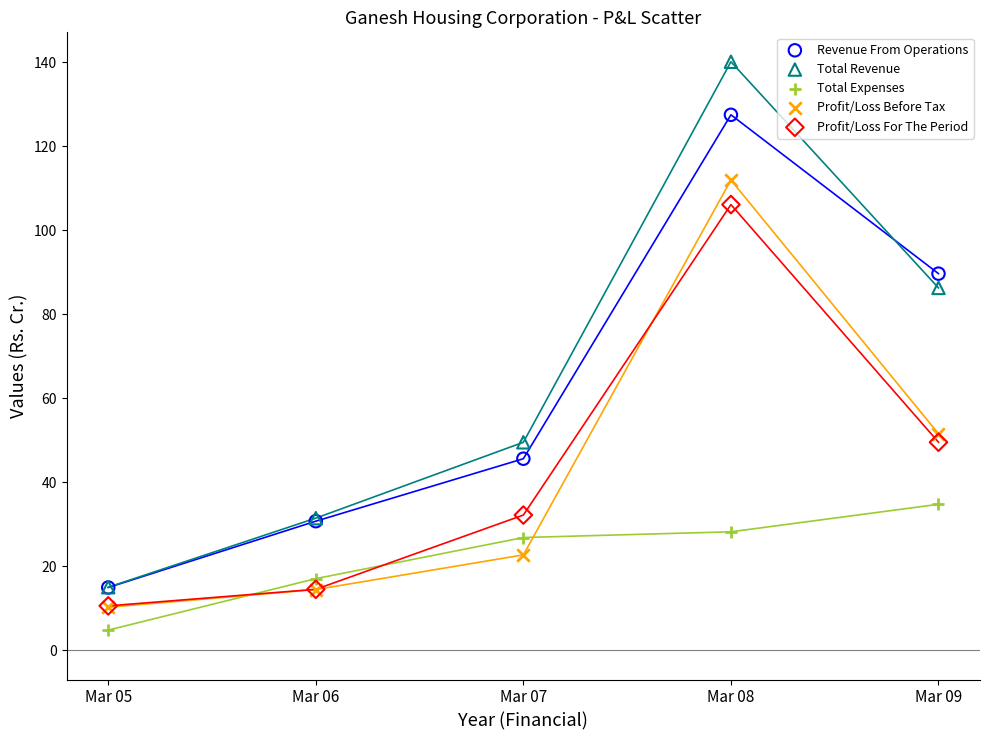

In the Total Expenses series, what Y value is closest to 19?

17.0